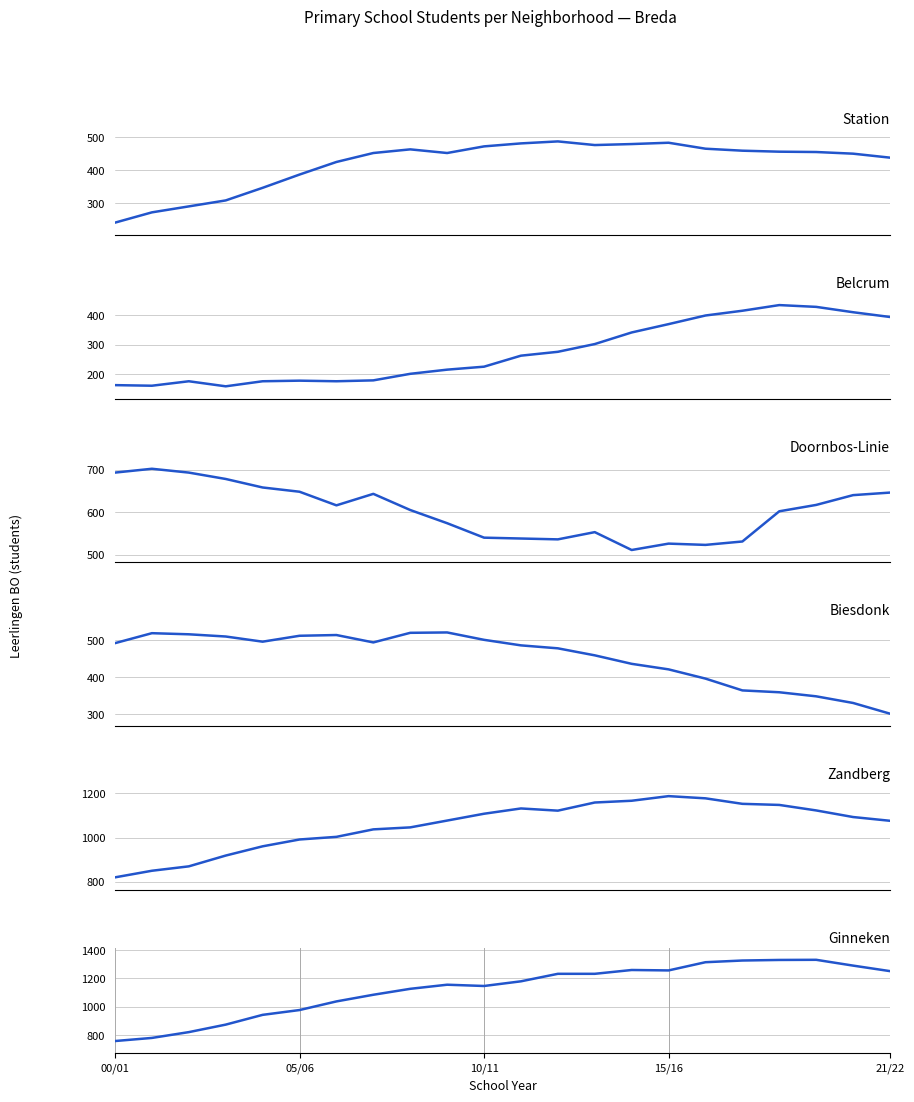

At which label is Ginneken closest to 1044?

6